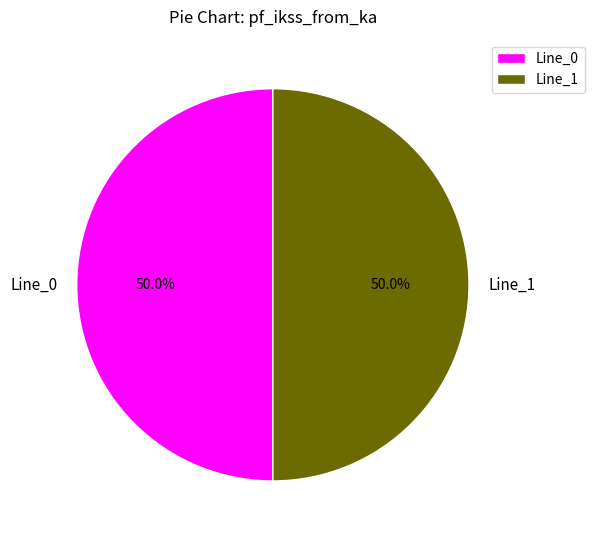

What percentage is the Line_1 slice, to the nearest percent?

50%